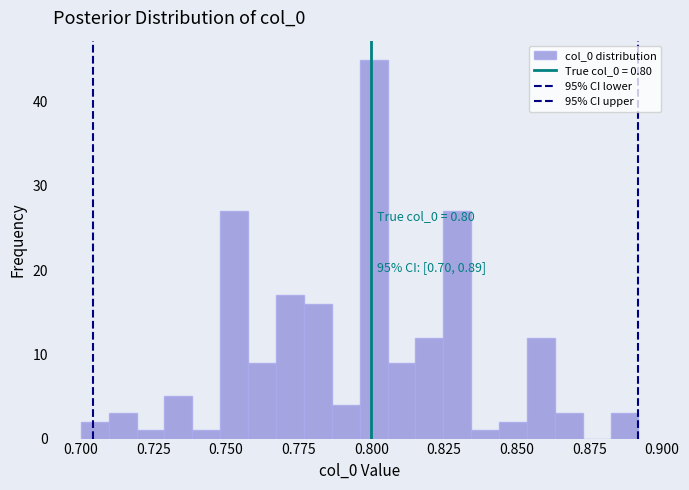

Around what value on the x-axis is the tallest bar? Give the approximate position of its centre, as read against the axis.

0.800